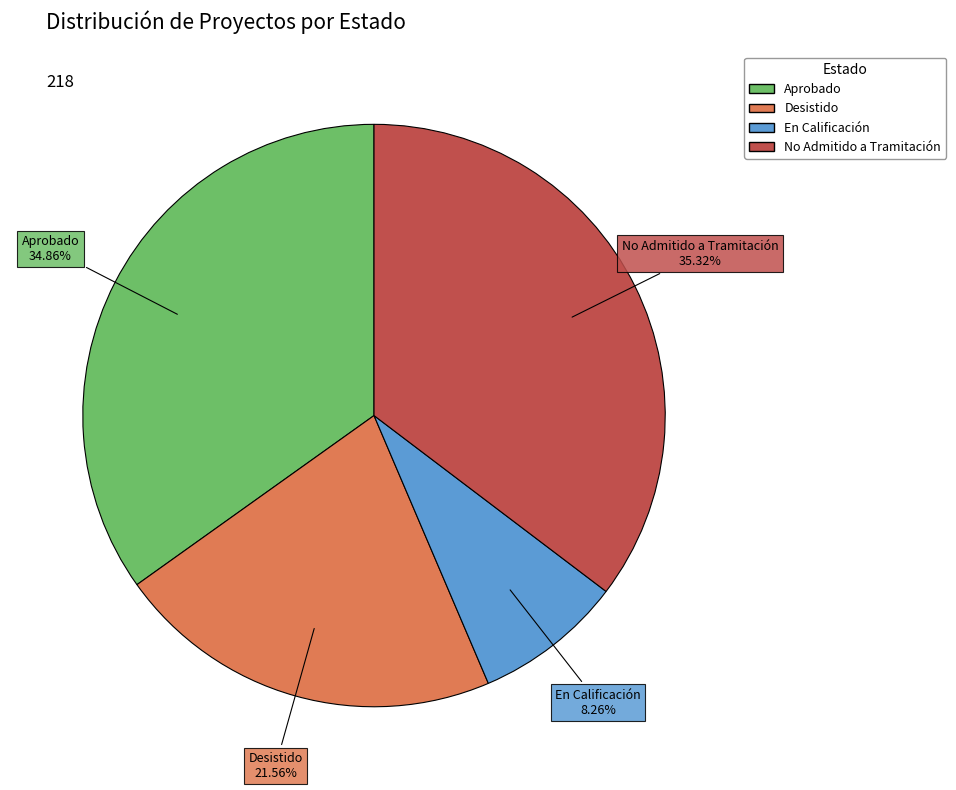

Do En Calificación and Aprobado together represent more than half of the pie?

No